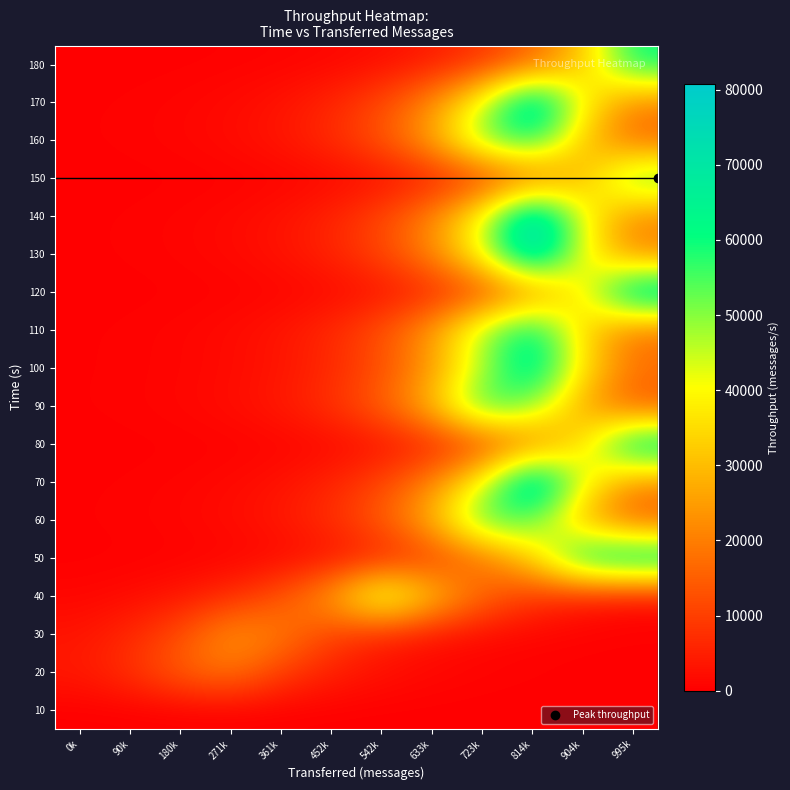

Reading left to right, extract all data points from this chart.

10: 0k=0.0	90k=0.0	180k=0.0	271k=0.0	361k=0.0	452k=0.0	542k=0.0	633k=0.0	723k=0.0	814k=0.0	904k=0.0	995k=0.0
20: 0k=4015.6	90k=7821.4	180k=15234.0	271k=18950.9	361k=9729.7	452k=4995.4	542k=2564.7	633k=1316.8	723k=676.1	814k=347.1	904k=178.2	995k=91.5
30: 0k=3201.5	90k=6235.7	180k=12145.5	271k=23656.1	361k=19785.2	452k=10158.0	542k=5215.3	633k=2677.6	723k=1374.7	814k=705.8	904k=362.4	995k=186.1
40: 0k=905.9	90k=1764.5	180k=3436.8	271k=6694.0	361k=13038.1	452k=25394.7	542k=49462.1	633k=32170.3	723k=16516.8	814k=8480.0	904k=4353.8	995k=2235.3
50: 0k=82.8	90k=161.3	180k=314.2	271k=612.1	361k=1192.2	452k=2322.0	542k=4522.6	633k=8808.9	723k=17157.4	814k=33418.0	904k=65089.5	995k=70836.3
60: 0k=271.9	90k=529.6	180k=1031.5	271k=2009.1	361k=3913.2	452k=7621.9	542k=14845.4	633k=28915.0	723k=56318.7	814k=52880.4	904k=27149.7	995k=13939.1
70: 0k=198.5	90k=386.6	180k=753.0	271k=1466.7	361k=2856.7	452k=5564.2	542k=10837.5	633k=21108.5	723k=41113.8	814k=80078.8	904k=42596.6	995k=21869.8
80: 0k=45.7	90k=88.9	180k=173.3	271k=337.4	361k=657.3	452k=1280.2	542k=2493.4	633k=4856.5	723k=9459.2	814k=18424.0	904k=35885.0	995k=69894.4
90: 0k=282.5	90k=550.3	180k=1071.8	271k=2087.7	361k=4066.2	452k=7919.9	542k=15425.9	633k=30045.5	723k=58520.7	814k=49929.0	904k=25634.4	995k=13161.1
100: 0k=223.5	90k=435.4	180k=848.0	271k=1651.6	361k=3216.9	452k=6265.7	542k=12203.9	633k=23770.0	723k=46297.7	814k=69970.2	904k=35923.9	995k=18443.9
110: 0k=234.5	90k=456.8	180k=889.7	271k=1733.0	361k=3375.4	452k=6574.3	542k=12805.1	633k=24940.9	723k=48578.2	814k=65580.2	904k=33670.0	995k=17286.8
120: 0k=49.0	90k=95.4	180k=185.8	271k=361.9	361k=705.0	452k=1373.1	542k=2674.4	633k=5209.0	723k=10145.7	814k=19761.1	904k=38489.4	995k=74967.0
130: 0k=203.8	90k=397.0	180k=773.3	271k=1506.1	361k=2933.5	452k=5713.7	542k=11128.8	633k=21675.9	723k=42218.8	814k=79448.9	904k=40790.4	995k=20942.5
140: 0k=202.3	90k=394.0	180k=767.5	271k=1494.9	361k=2911.7	452k=5671.1	542k=11045.8	633k=21514.4	723k=41904.2	814k=80785.8	904k=41476.8	995k=21294.9
150: 0k=36.3	90k=70.8	180k=137.8	271k=268.4	361k=522.8	452k=1018.3	542k=1983.3	633k=3863.0	723k=7524.1	814k=14654.9	904k=28543.8	995k=55595.8
160: 0k=247.5	90k=482.0	180k=938.9	271k=1828.7	361k=3561.8	452k=6937.4	542k=13512.3	633k=26318.3	723k=51261.1	814k=60517.6	904k=31070.8	995k=15952.3
170: 0k=208.4	90k=406.0	180k=790.7	271k=1540.1	361k=2999.6	452k=5842.5	542k=11379.6	633k=22164.4	723k=43170.3	814k=77428.9	904k=39753.3	995k=20410.0
180: 0k=39.7	90k=77.4	180k=150.7	271k=293.5	361k=571.7	452k=1113.4	542k=2168.7	633k=4224.0	723k=8227.2	814k=16024.5	904k=31211.4	995k=60791.5